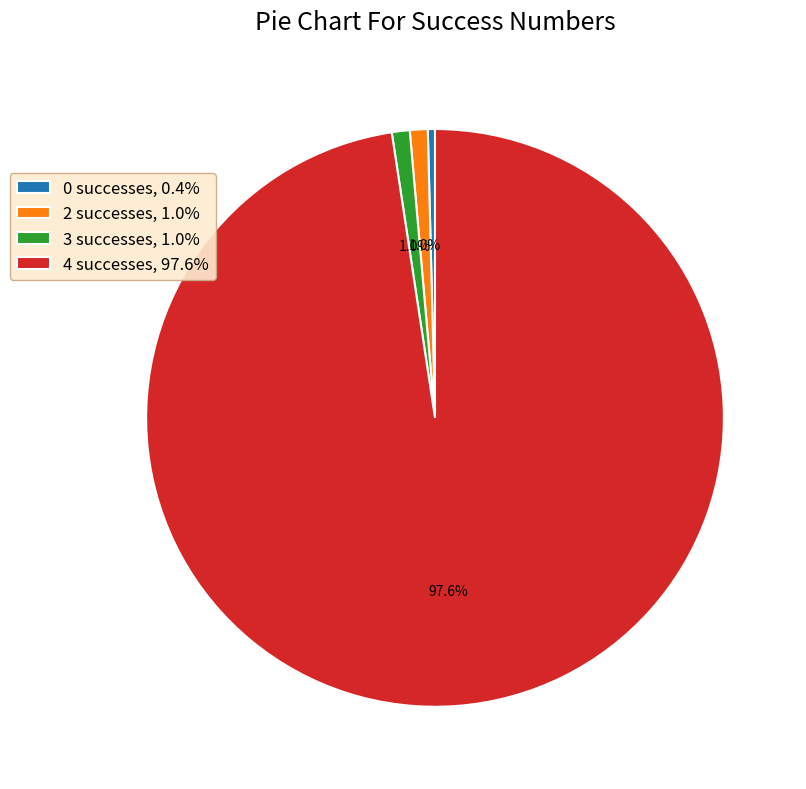

Is 4 successes, 97.6% the majority of the pie?

Yes